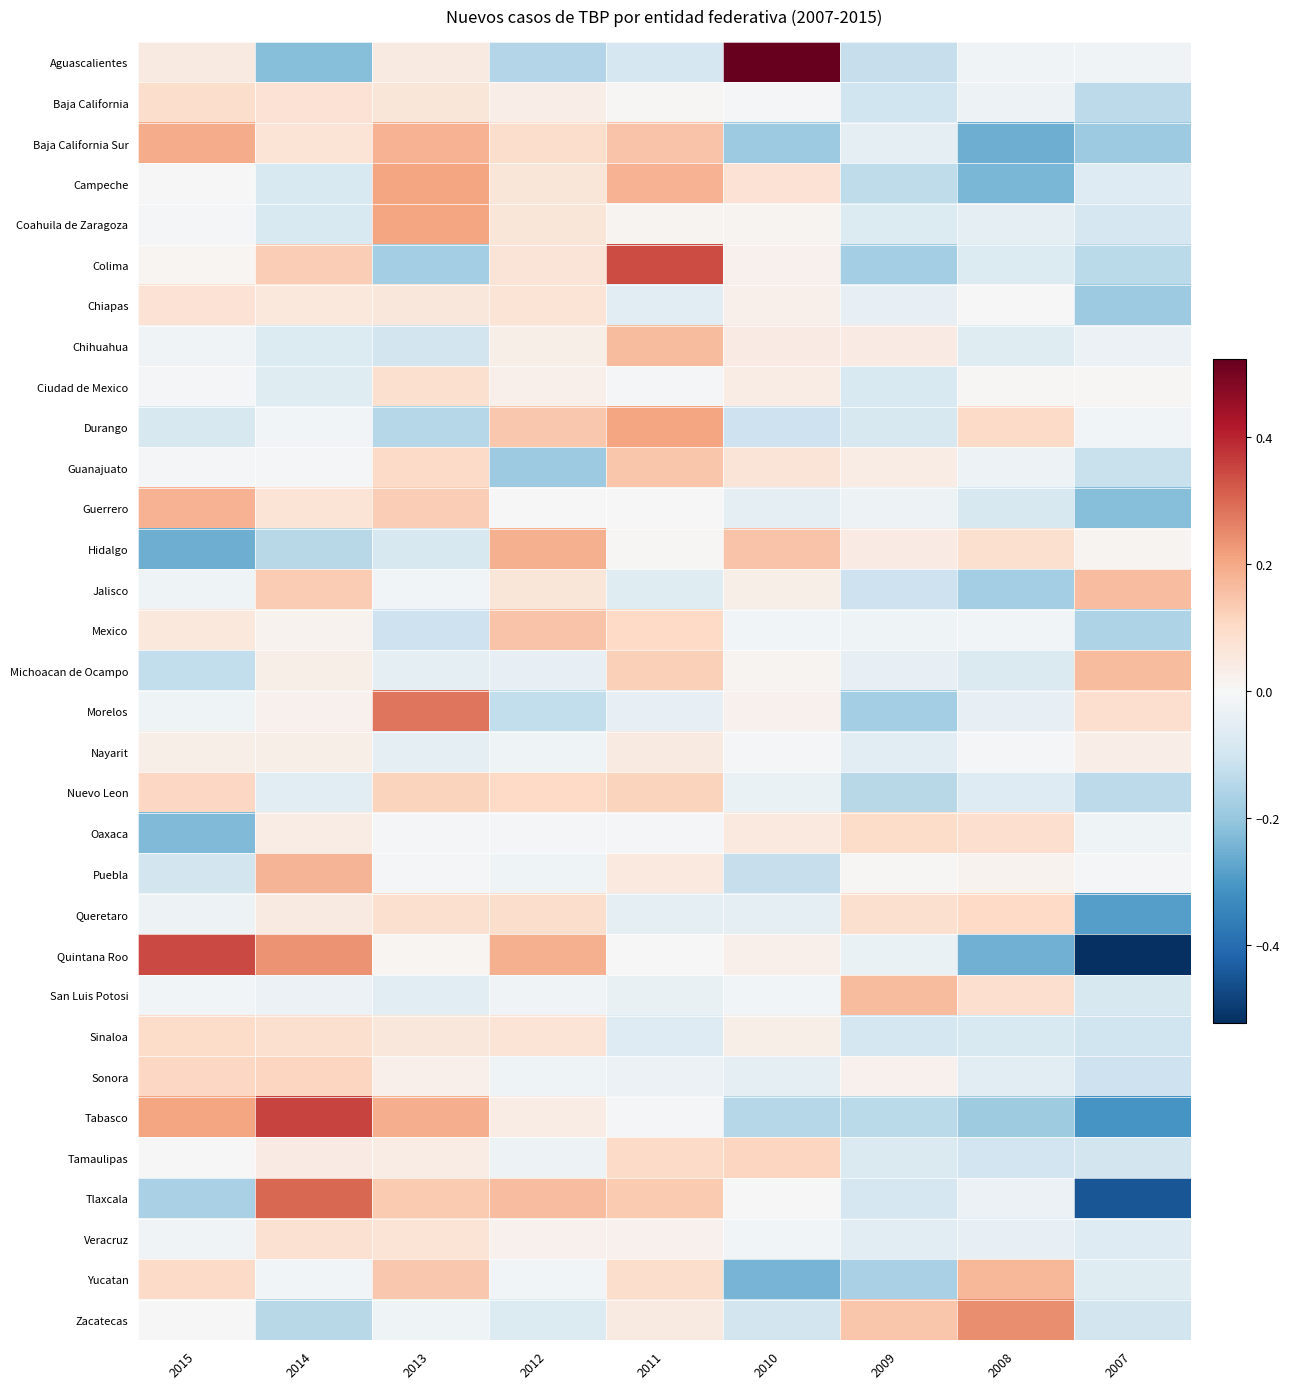

Which has a higher value, 2014 or 2007?

2007